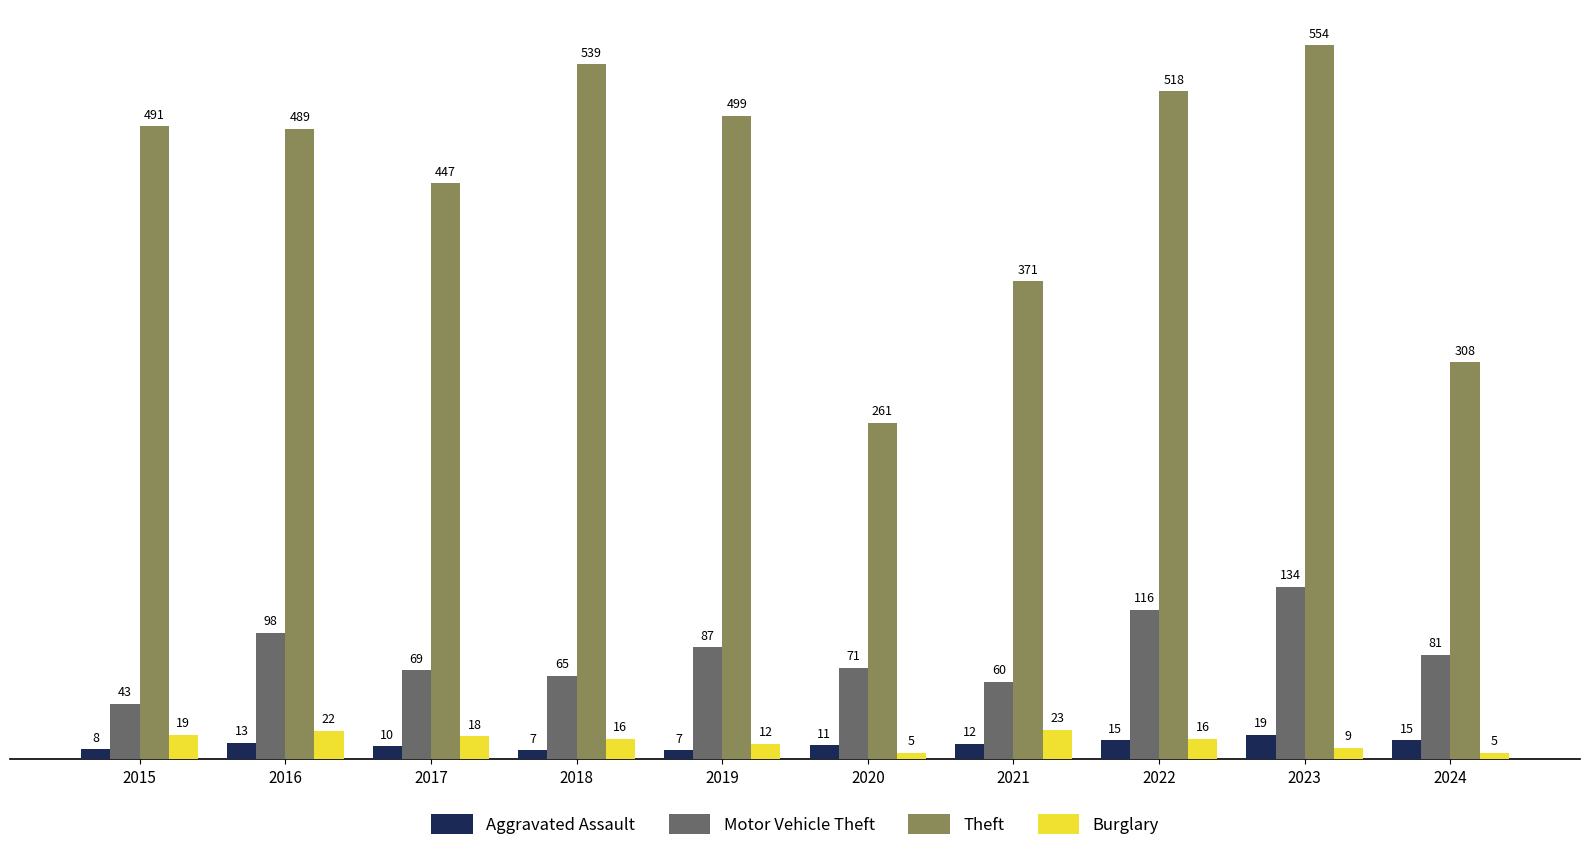

What is the sum of the Theft values at 2017 and 2024?

755